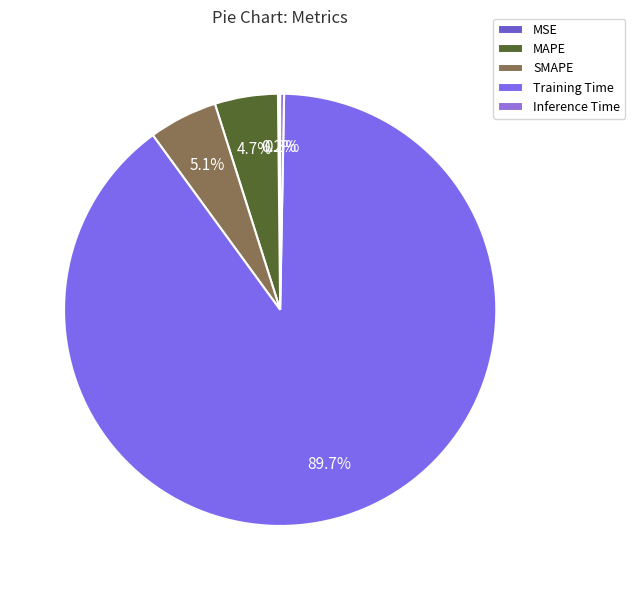

How many slices are in this pie chart?

5